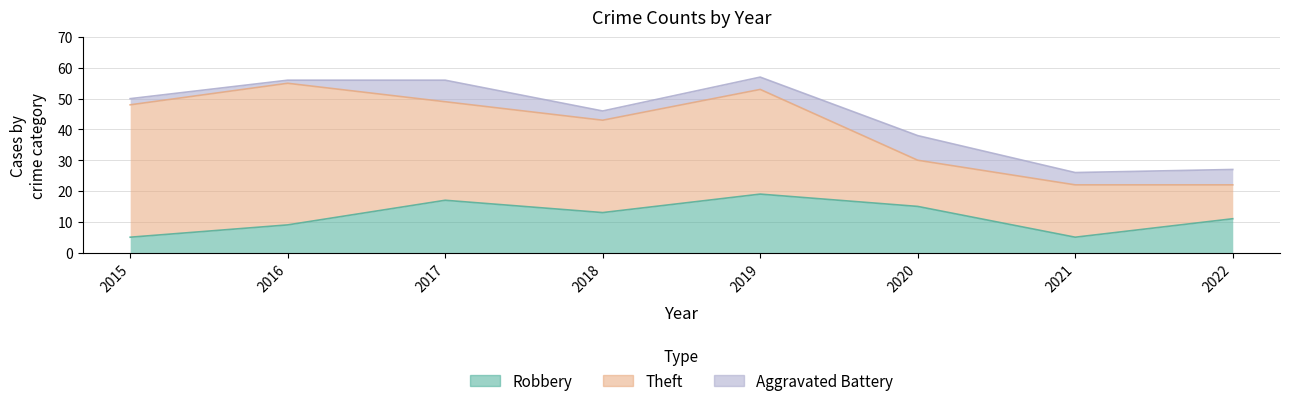

Which label corresponds to the smallest value in the chart?

2016